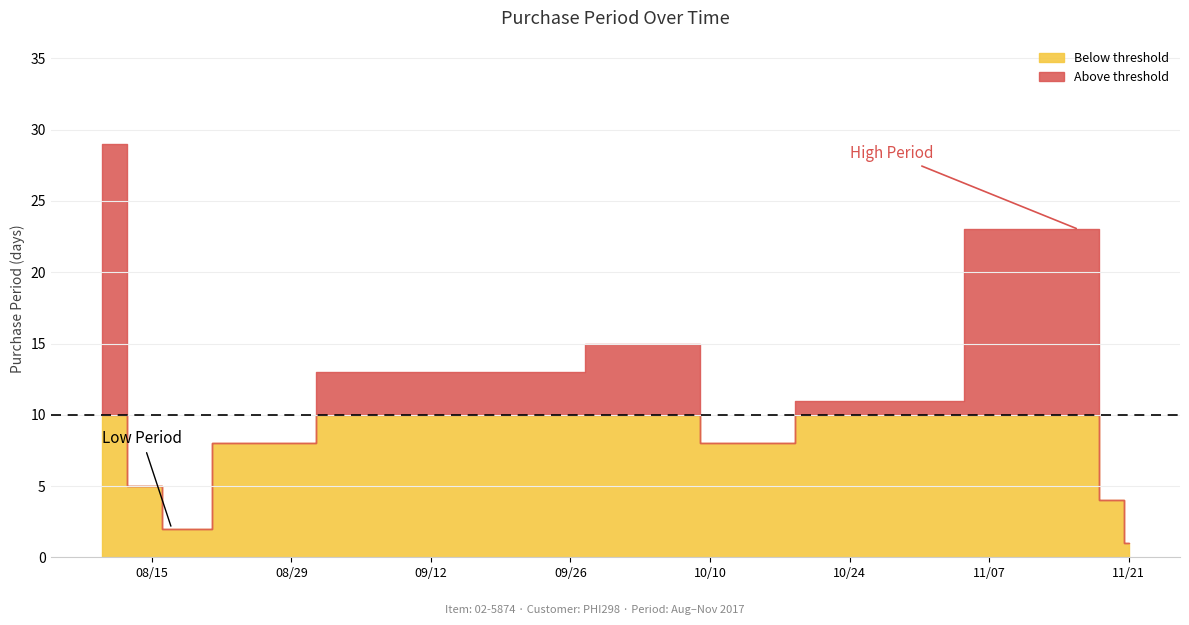

What is the difference between the values at 2017-09-20 and 2017-08-15?

8